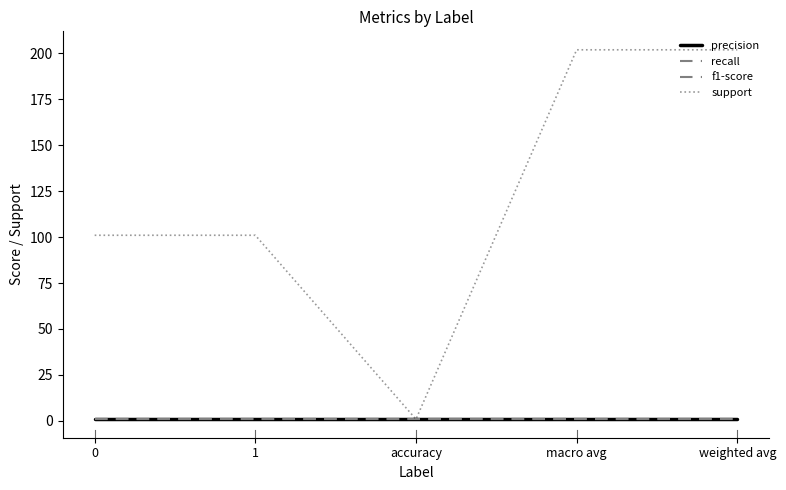

List the labels in order of support value, smallest first.

accuracy, 0, 1, macro avg, weighted avg